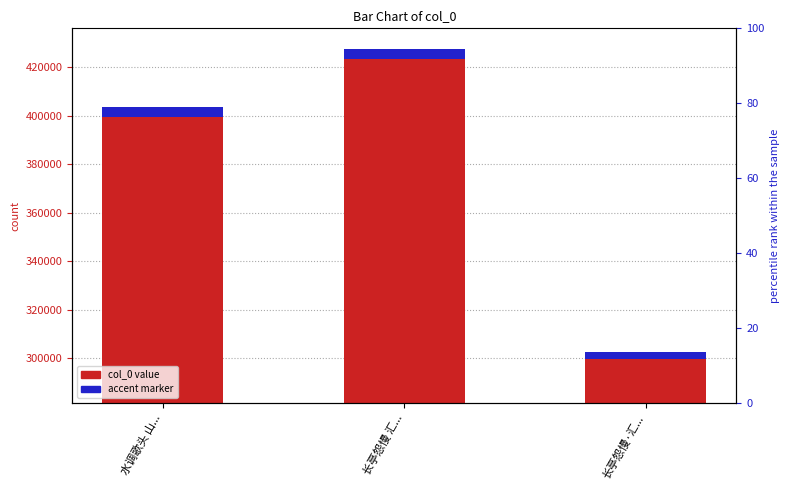

What is the lowest value of the accent series?

3026.9